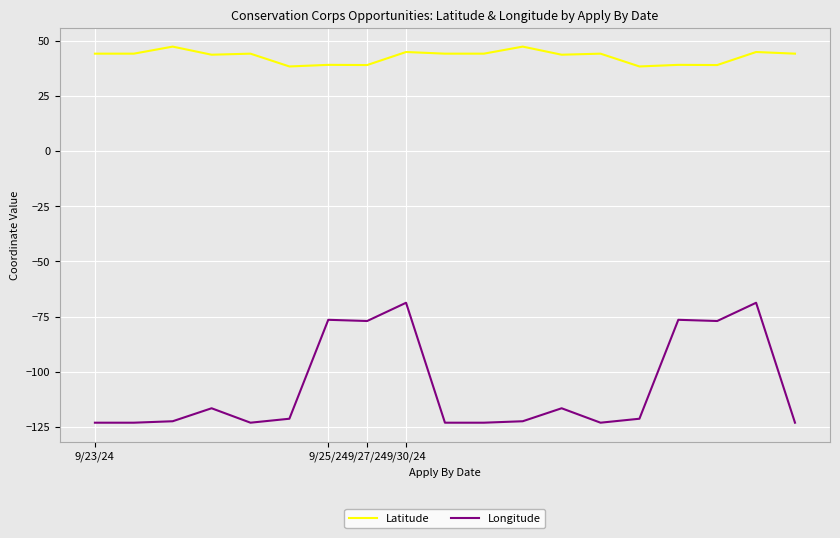

What is the difference between the maximum and minimum values in the Latitude series?

9.0